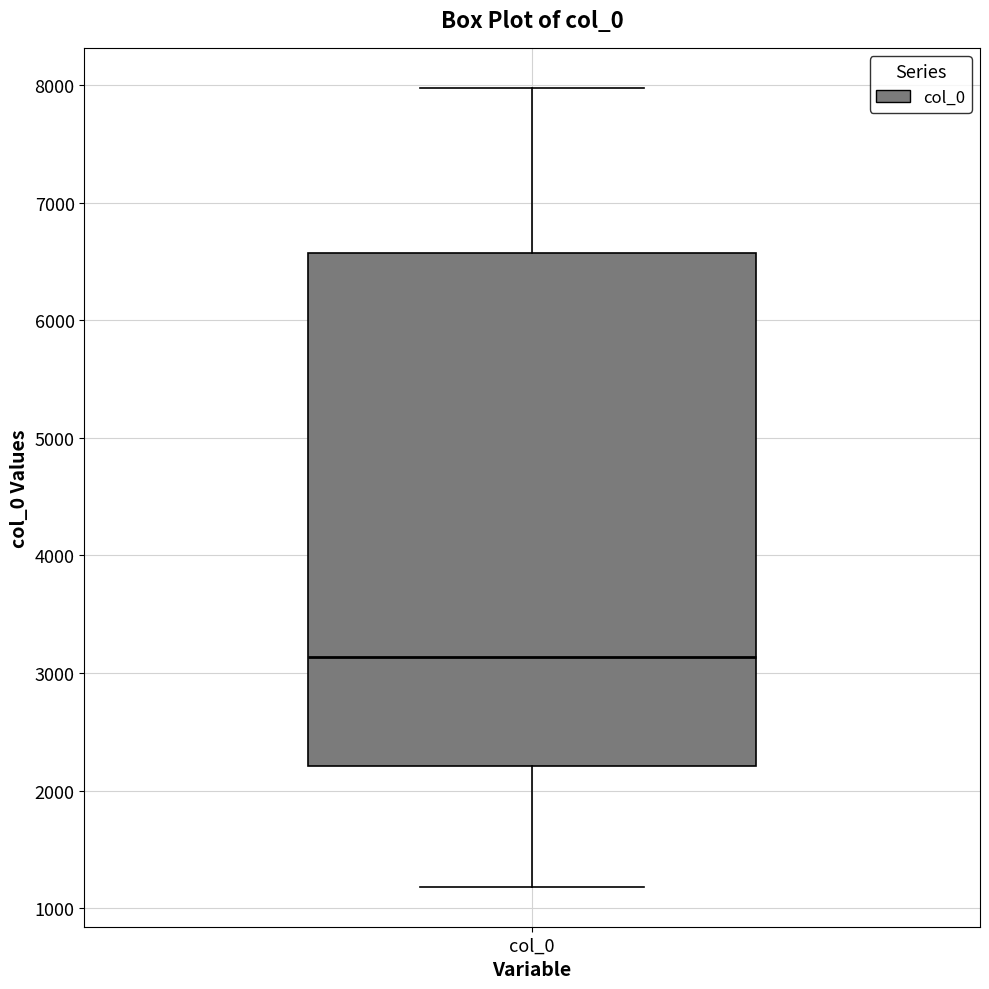

Transcribe this box plot: give where the median line is, the range the box spans, and where the two whiskers end, as read against the y-axis. The values are not printed on the chart, so give them approximately, as read against the axis.

median 3100, box 2200 to 6600, whiskers 1200 to 8000